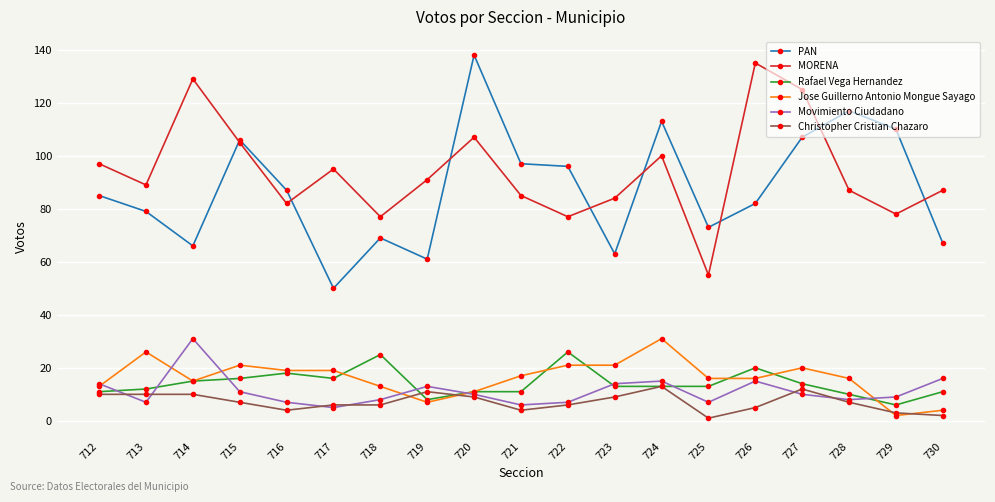

The value of Jose Guillerno Antonio Mongue Sayago at 720 is 11. True or false?

True